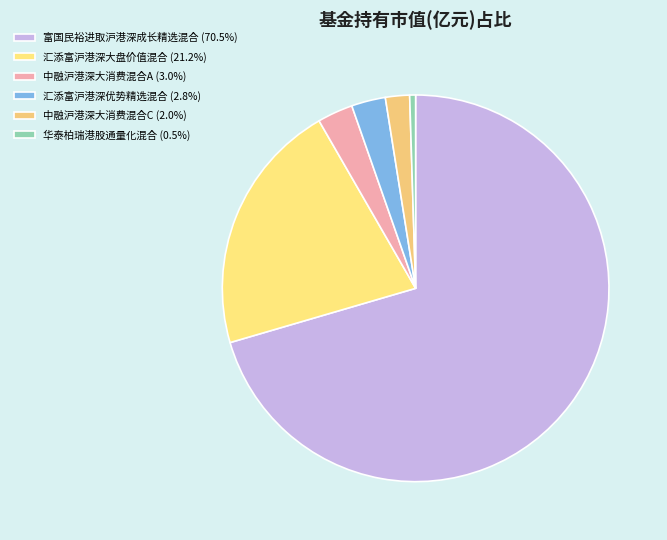

Rank the categories by value from lowest to highest.

华泰柏瑞港股通量化灵活配置混合, 中融沪港深大消费主题灵活配置混合C, 汇添富沪港深优势精选定期开放混合, 中融沪港深大消费主题灵活配置混合A, 汇添富沪港深大盘价值混合, 富国民裕进取沪港深成长精选混合